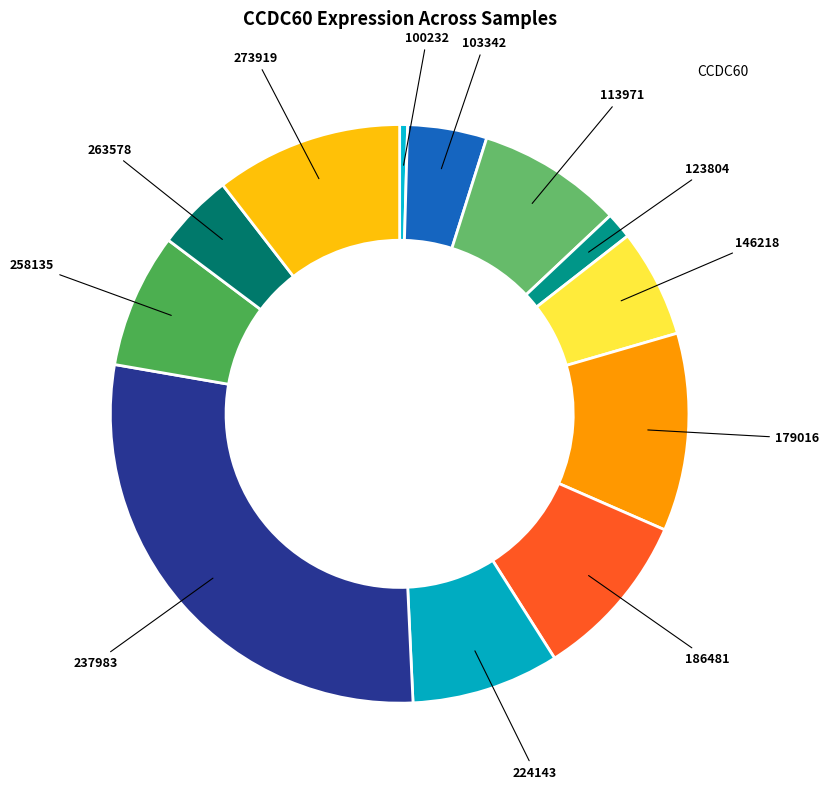

How many segments does this pie chart have?

12